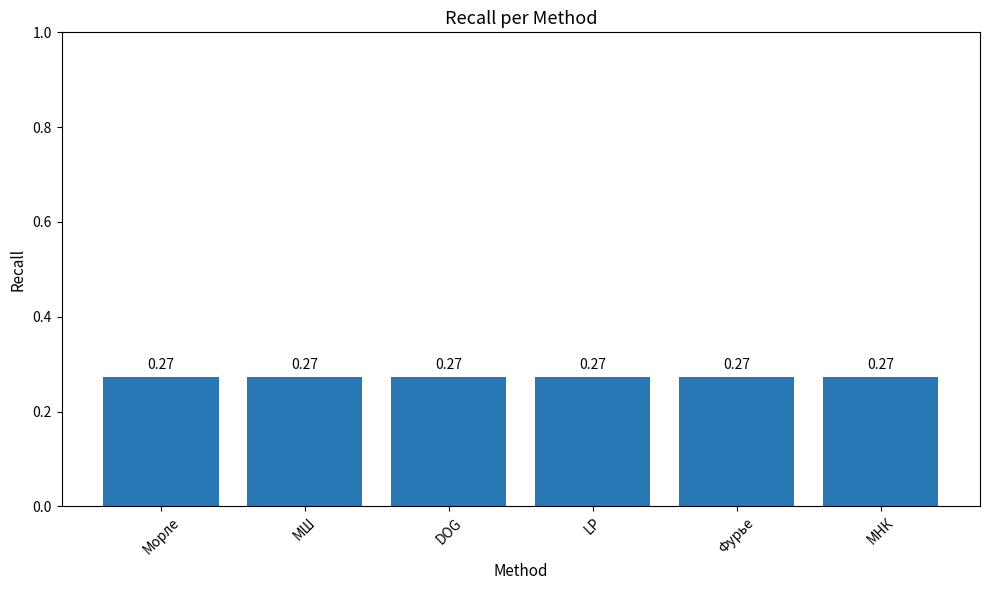

What is the lowest value of the 0.1 series?

0.3